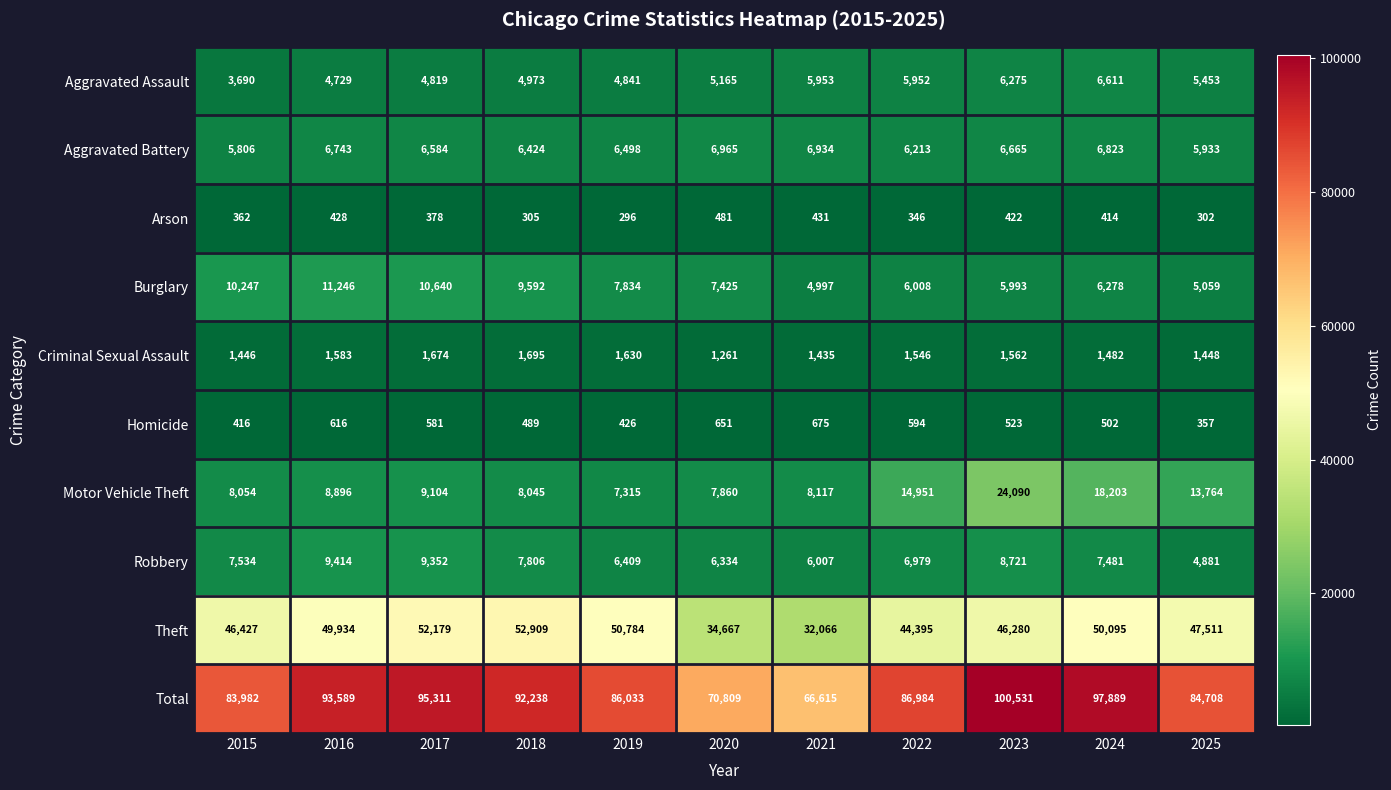

The value of Arson at 2019 is 166. True or false?

False